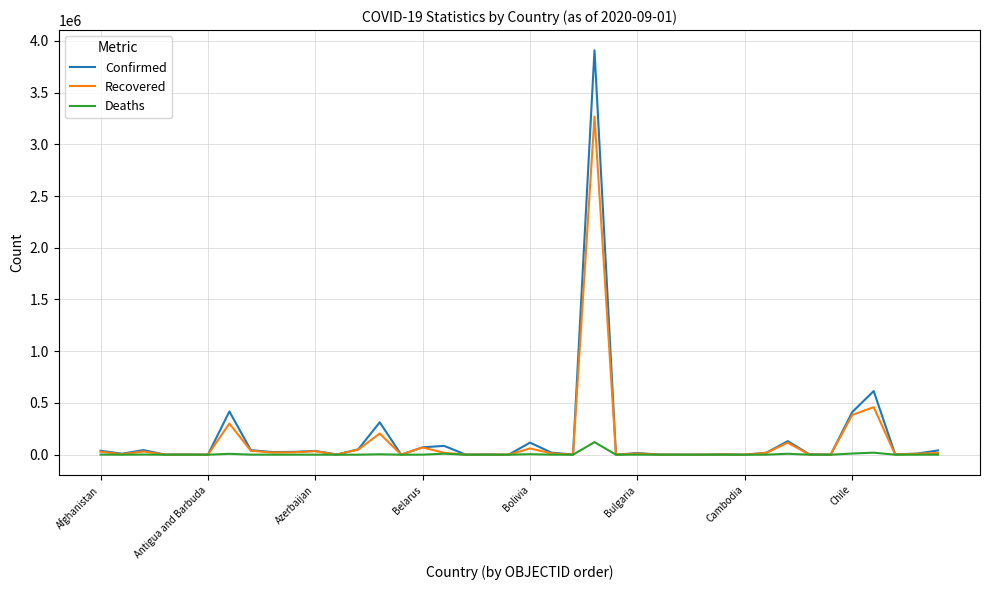

What is the maximum value shown in the chart?

3908272